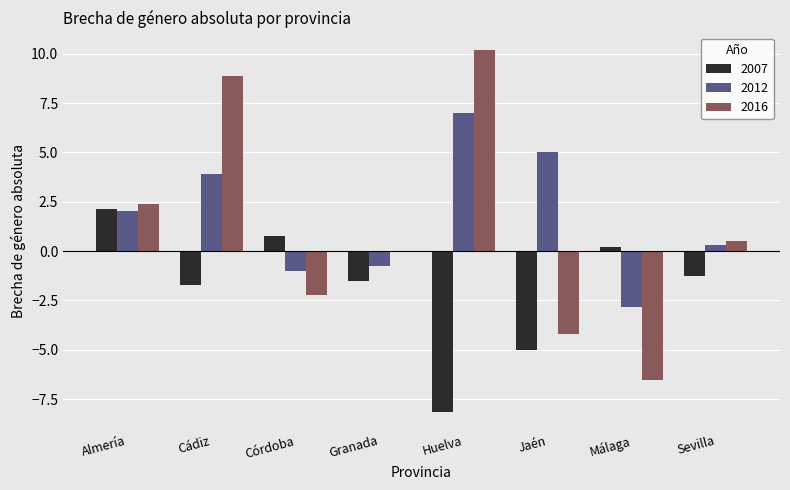

What is the sum of the 2016 values at Córdoba and Huelva?

7.9